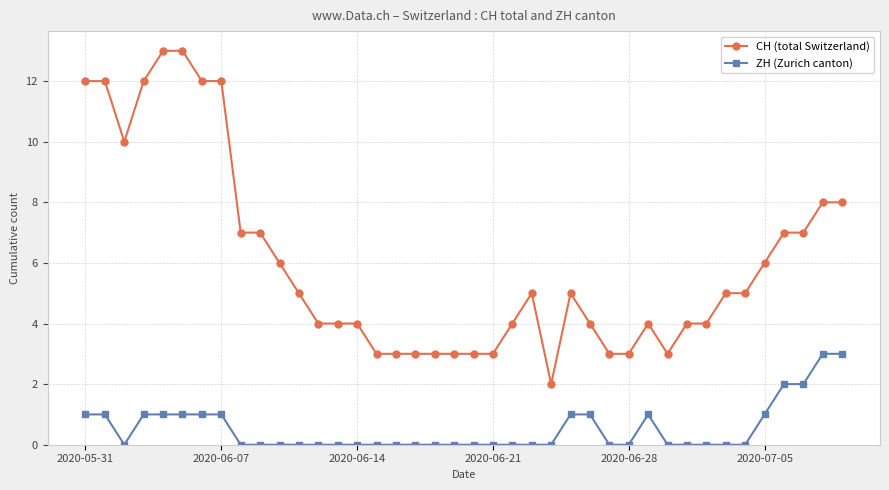

What is the sum of all CH (total Switzerland) values?

241